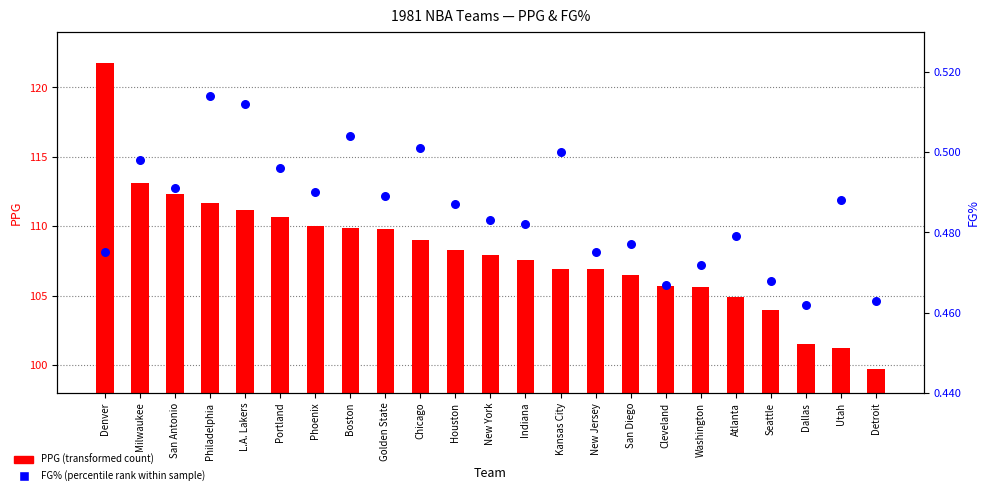

Which series has the largest Y range (max minus min)?

PPG (points per game)